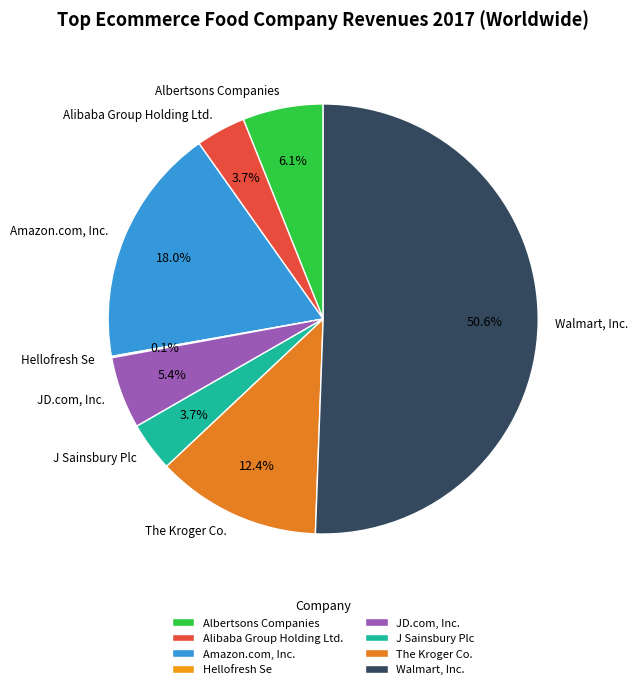

Between The Kroger Co. and Walmart, Inc., which is larger?

Walmart, Inc.